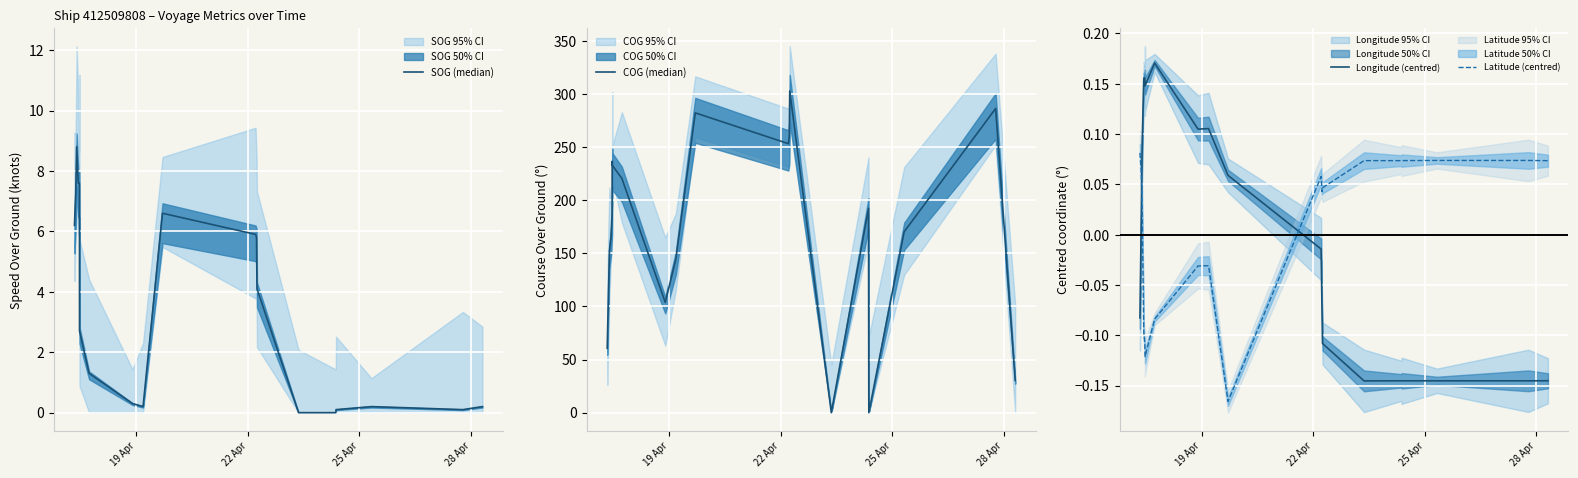

How many lines are shown in the chart?

4